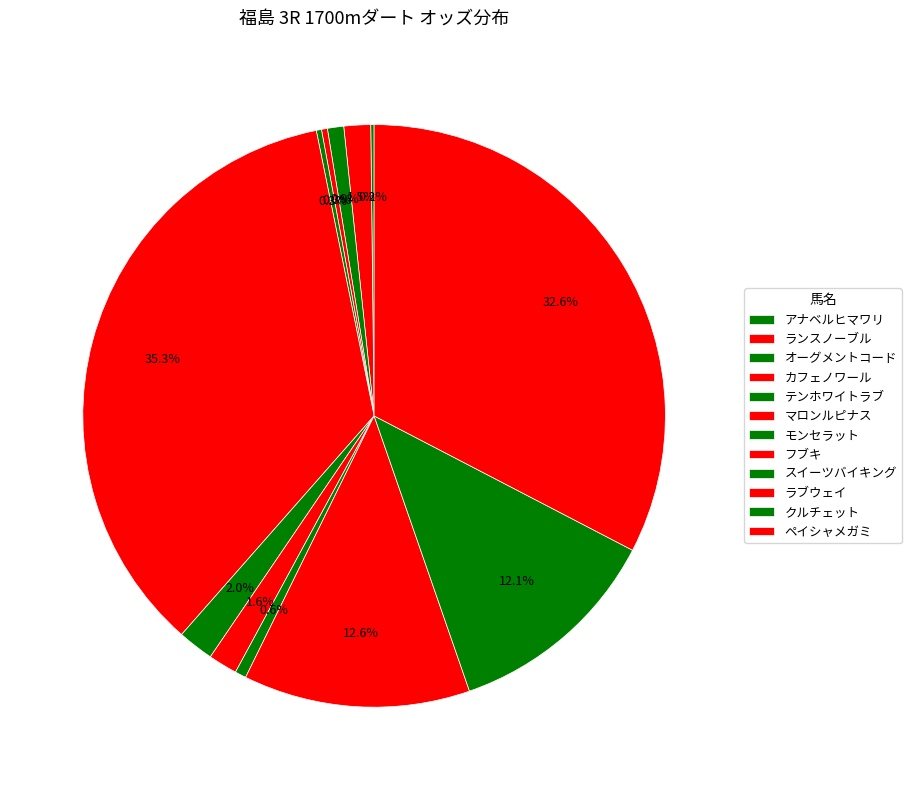

What is the largest slice in the pie chart?

マロンルピナス